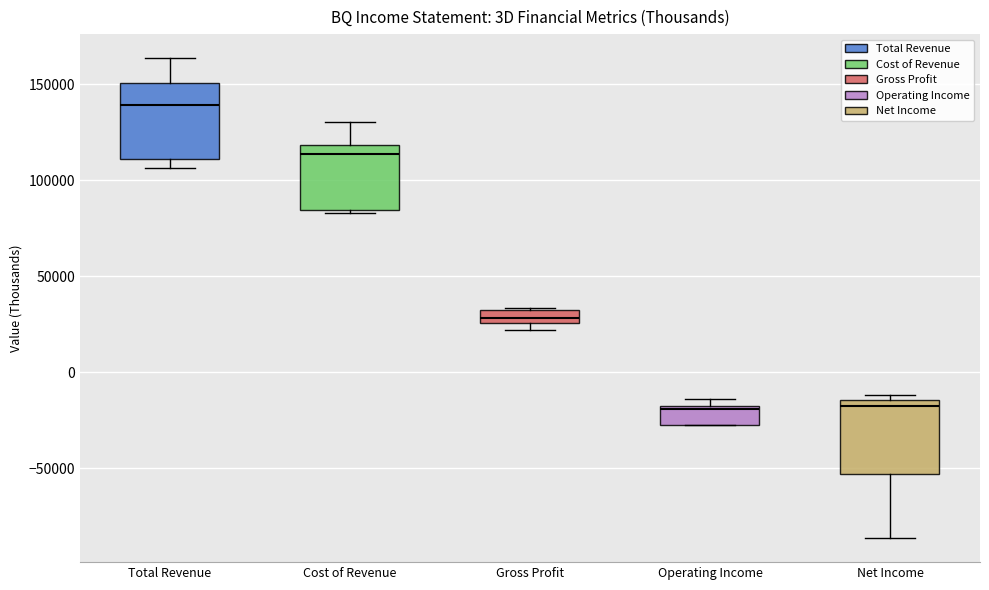

Where does the upper whisker of the box for Total Revenue end on the y-axis? The values are not printed on the chart, so give them approximately, as read against the axis.

165000